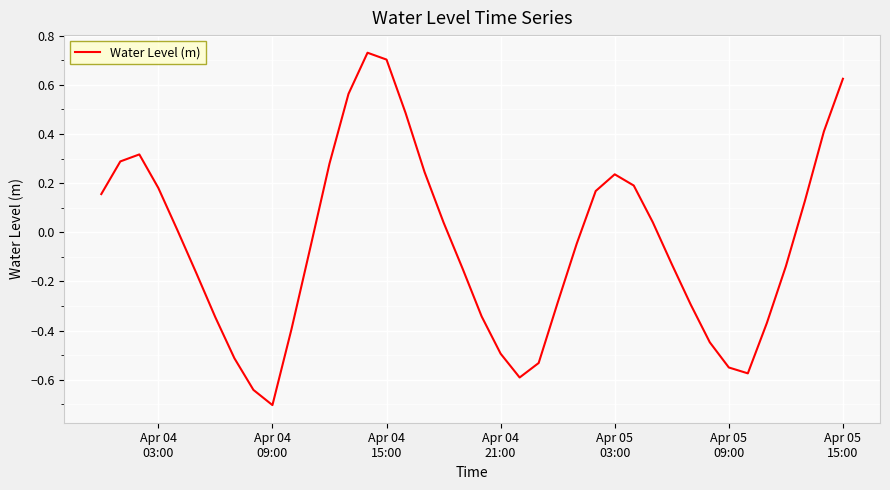

What is the difference between the maximum and minimum values?

1.4